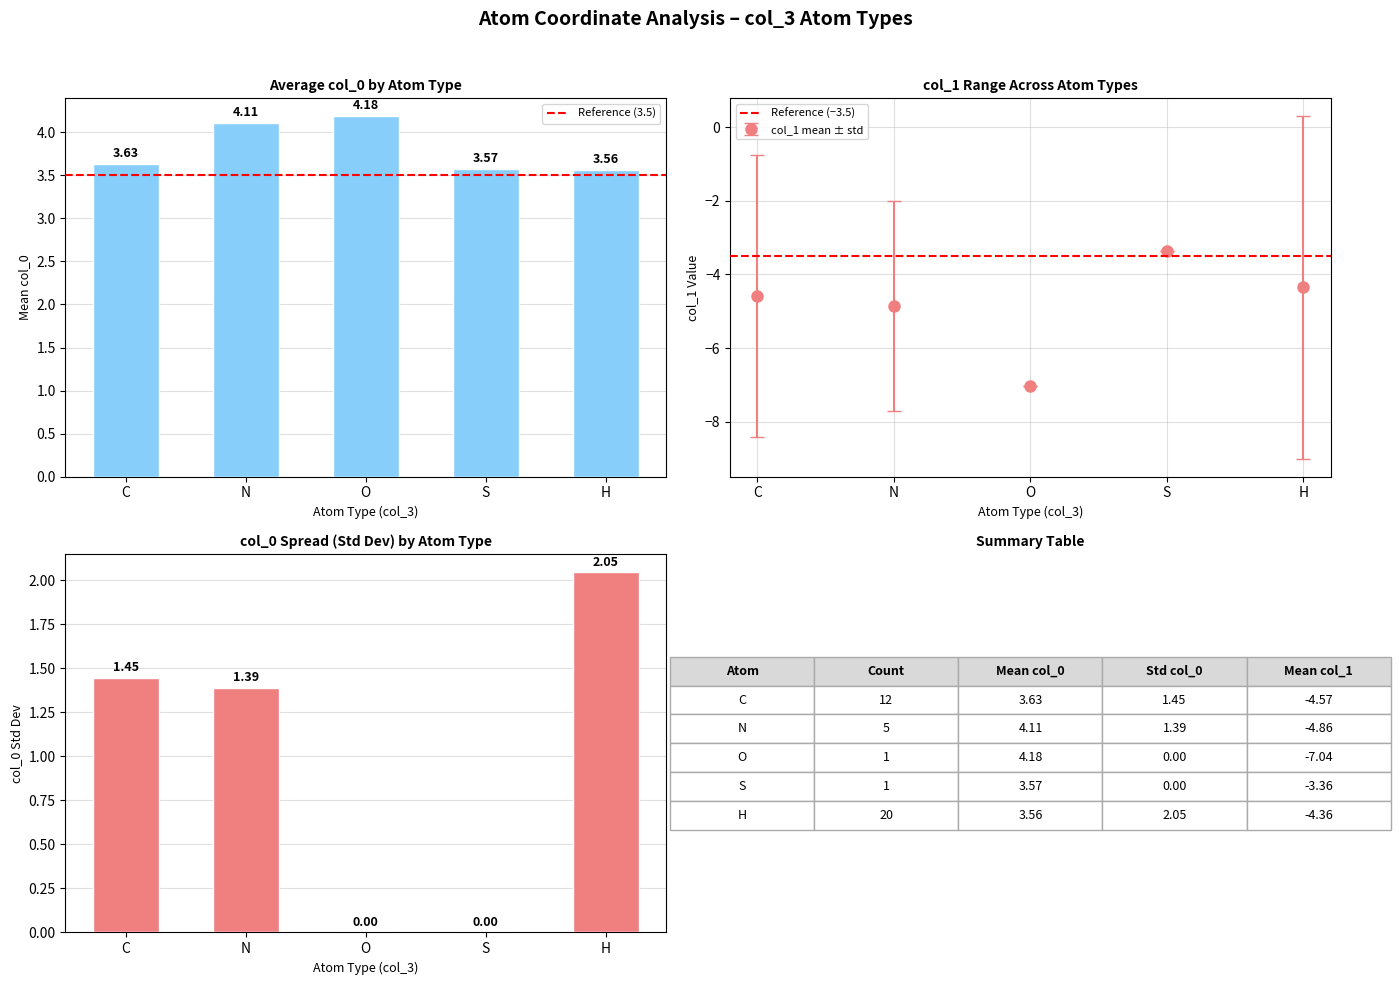

Rank the series by their average value, from lowest to highest.

Reference (−3.5), Reference (3.5)